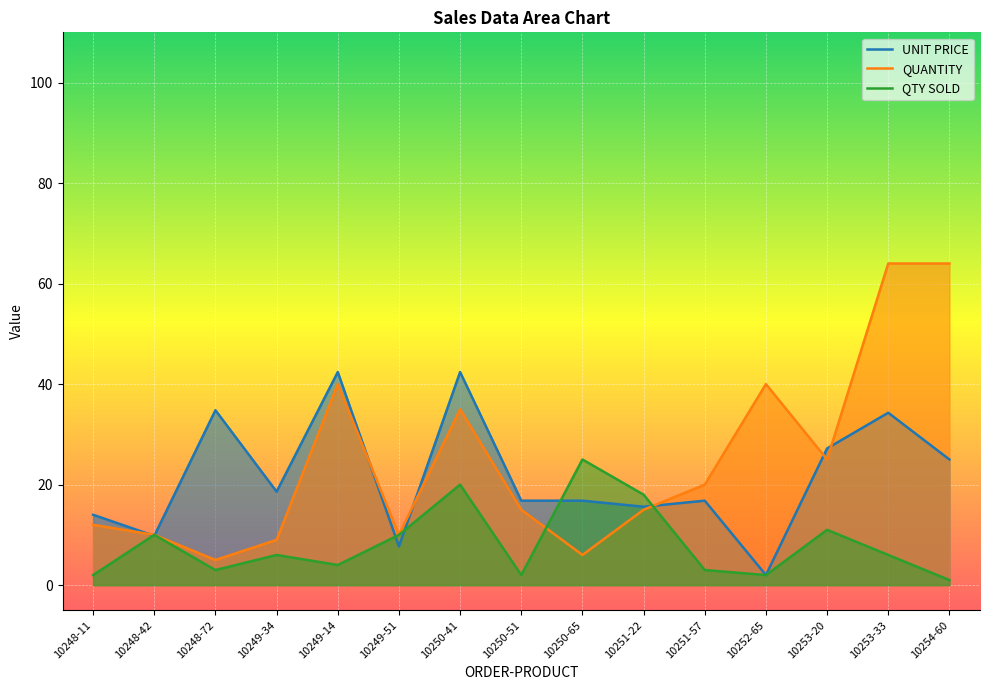

Reading left to right, what are all the values shown in this chart?

UNIT PRICE: 10248-11=14.0	10248-42=9.8	10248-72=34.8	10249-34=18.6	10249-14=42.4	10249-51=7.7	10250-41=42.4	10250-51=16.8	10250-65=16.8	10251-22=15.6	10251-57=16.8	10252-65=2.0	10253-20=27.2	10253-33=34.3	10254-60=25.0
QUANTITY: 10248-11=12.0	10248-42=10.0	10248-72=5.0	10249-34=9.0	10249-14=40.0	10249-51=10.0	10250-41=35.0	10250-51=15.0	10250-65=6.0	10251-22=15.0	10251-57=20.0	10252-65=40.0	10253-20=25.0	10253-33=64.0	10254-60=64.0
QTY SOLD: 10248-11=2.0	10248-42=10.0	10248-72=3.0	10249-34=6.0	10249-14=4.0	10249-51=10.0	10250-41=20.0	10250-51=2.0	10250-65=25.0	10251-22=18.0	10251-57=3.0	10252-65=2.0	10253-20=11.0	10253-33=6.0	10254-60=1.0